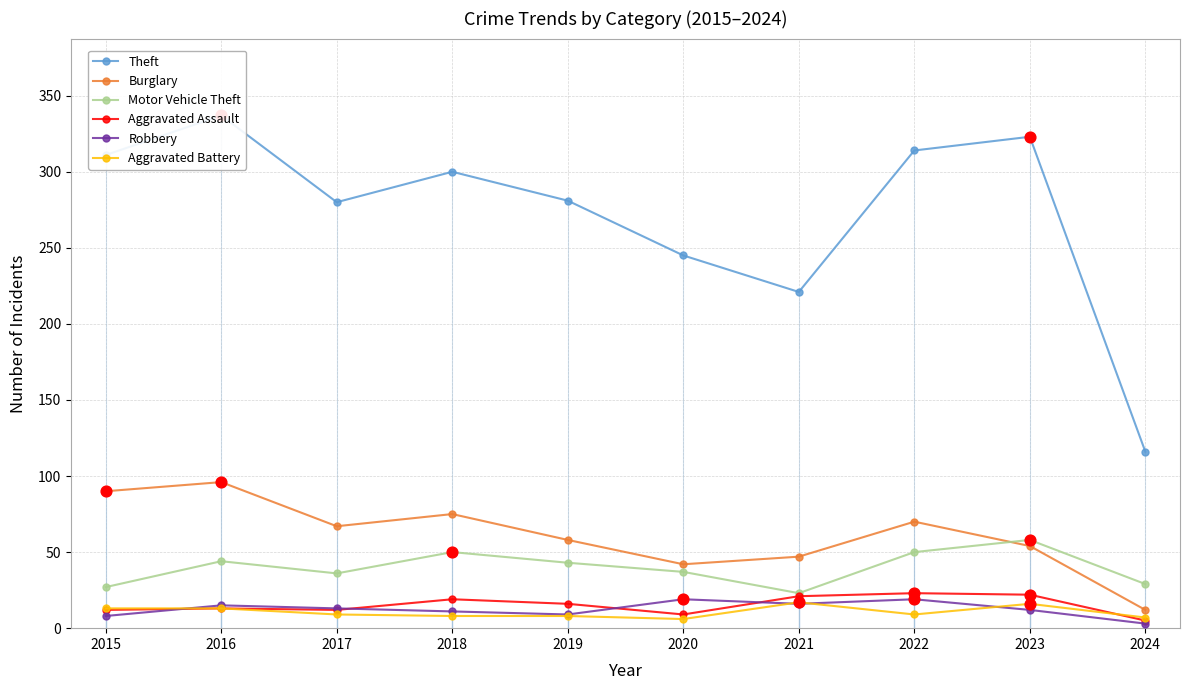

Which series has the largest Y range (max minus min)?

Theft